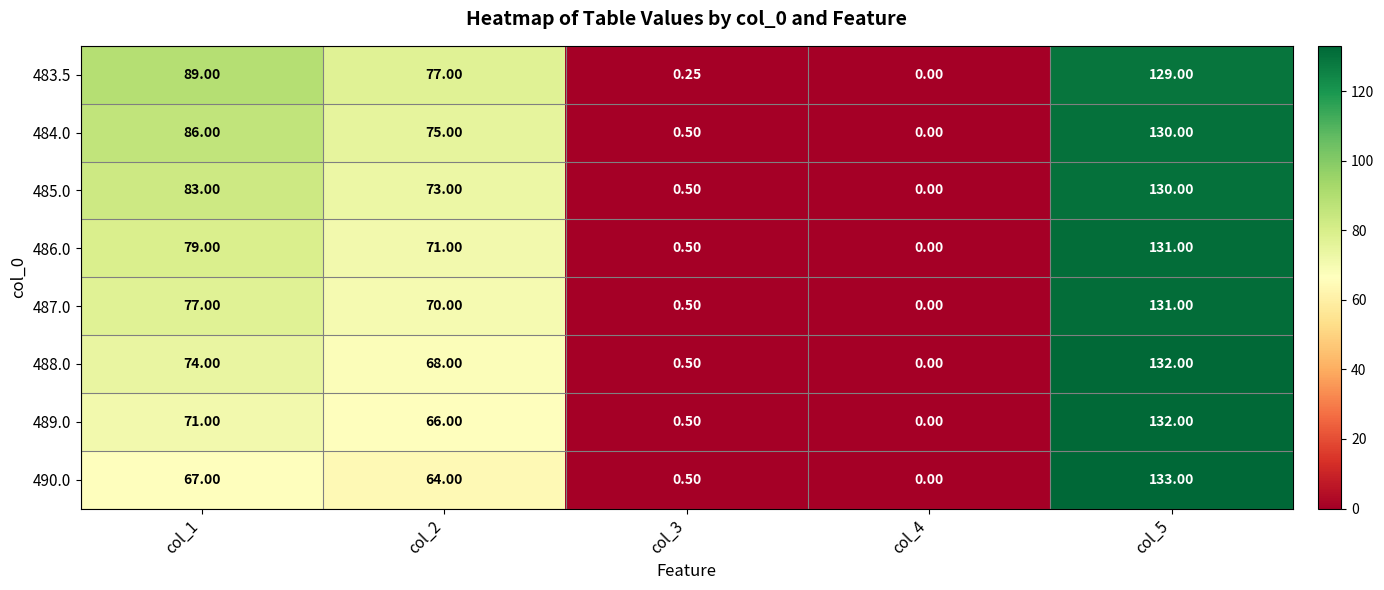

What is the difference between the highest and lowest values at col_2?

13.0